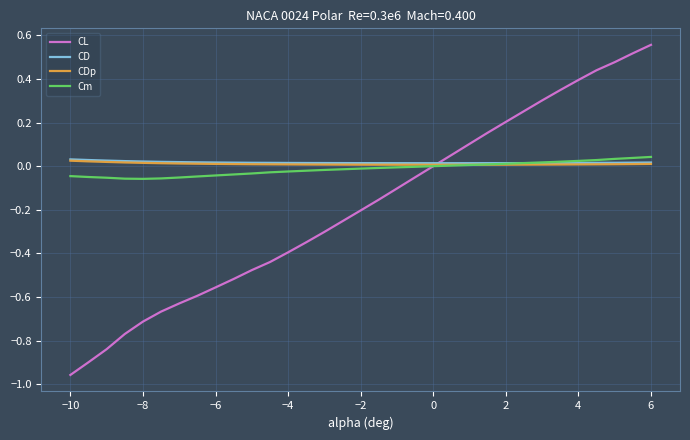

What is the difference between the second highest and second lowest values in the CL series?

1.4